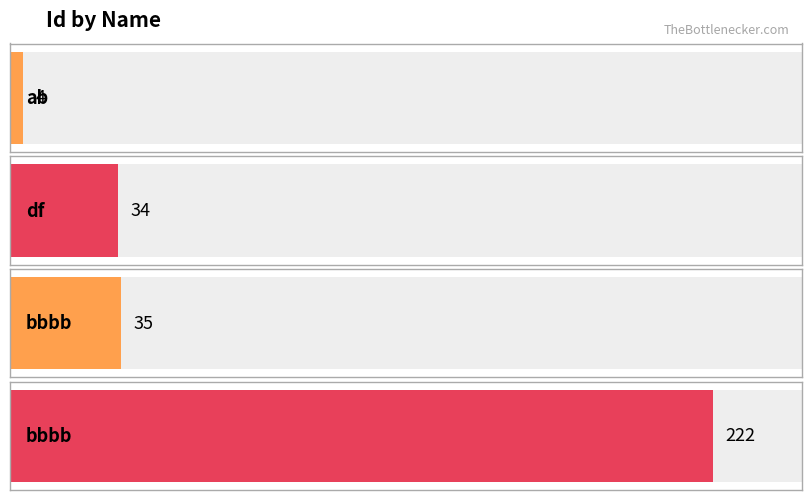

The value at bbbb is 222. True or false?

True